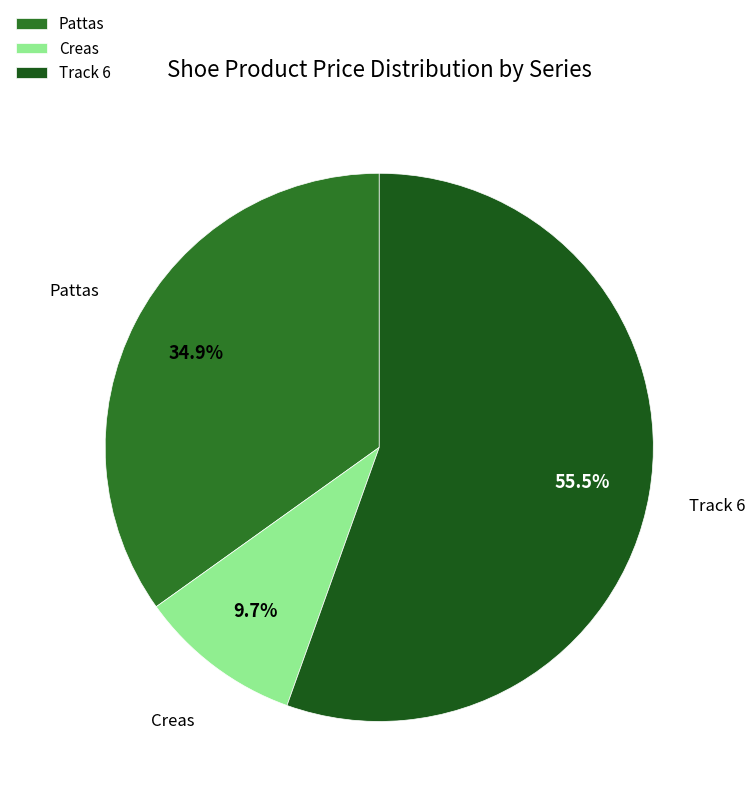

Which slice is the smallest?

Creas